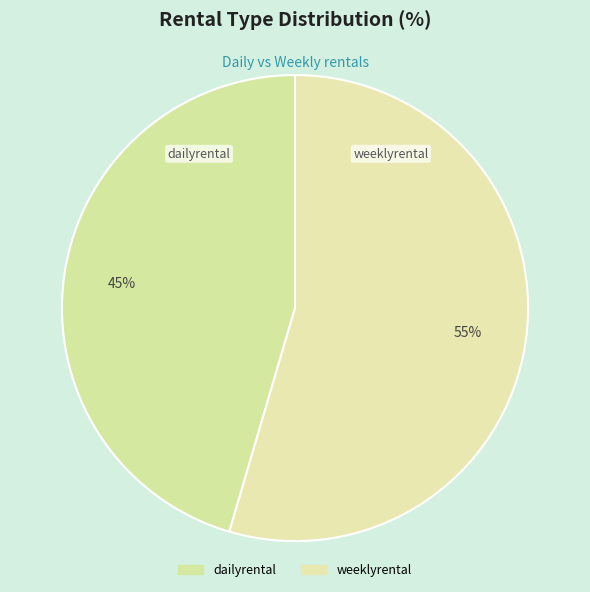

How many segments does this pie chart have?

2